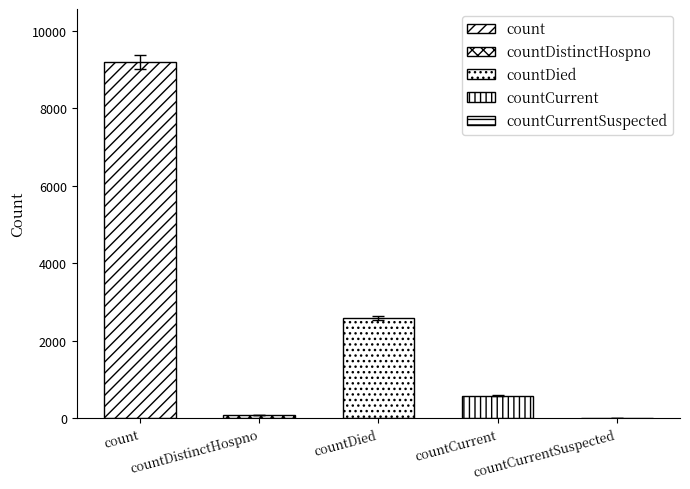

Which category has the highest value across all series?

count